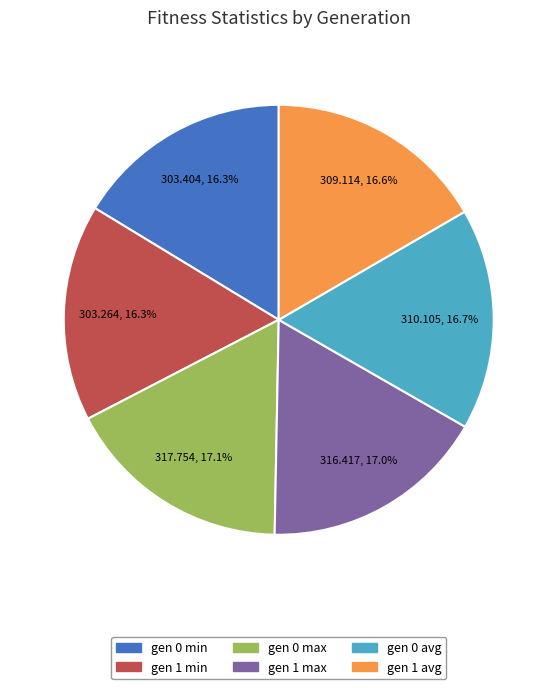

To the nearest percent, what portion does gen 1 max represent?

17%